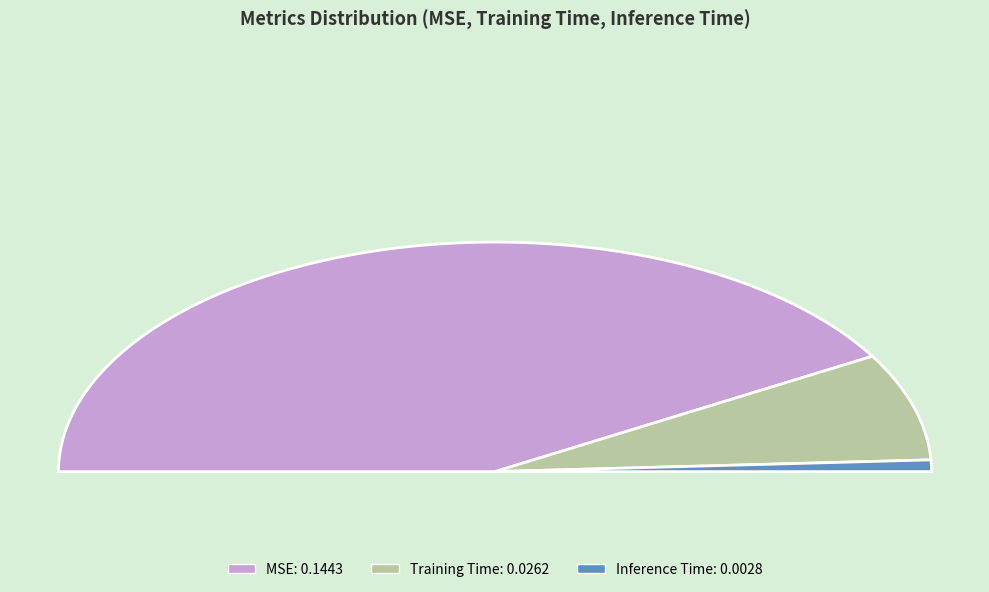

Which slice represents more than half of the pie?

MSE